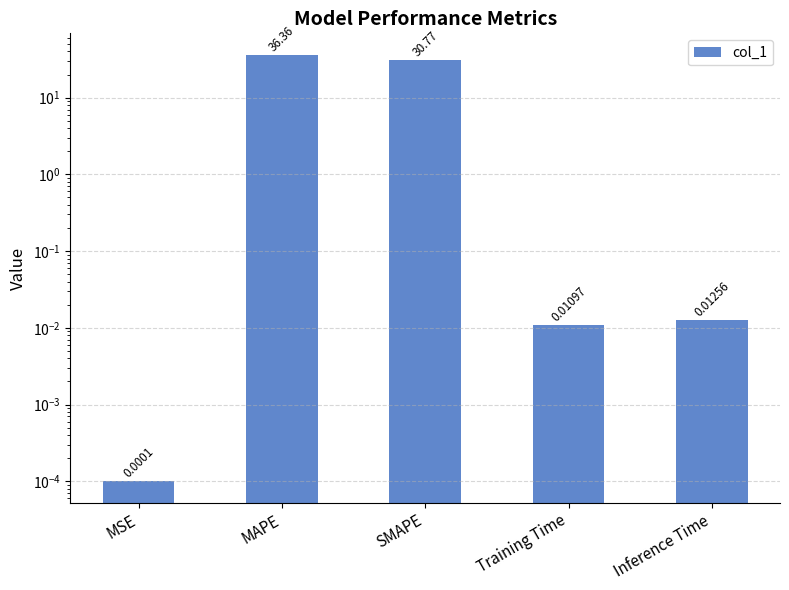

Is it true that the value at Inference Time is 0.0?

True